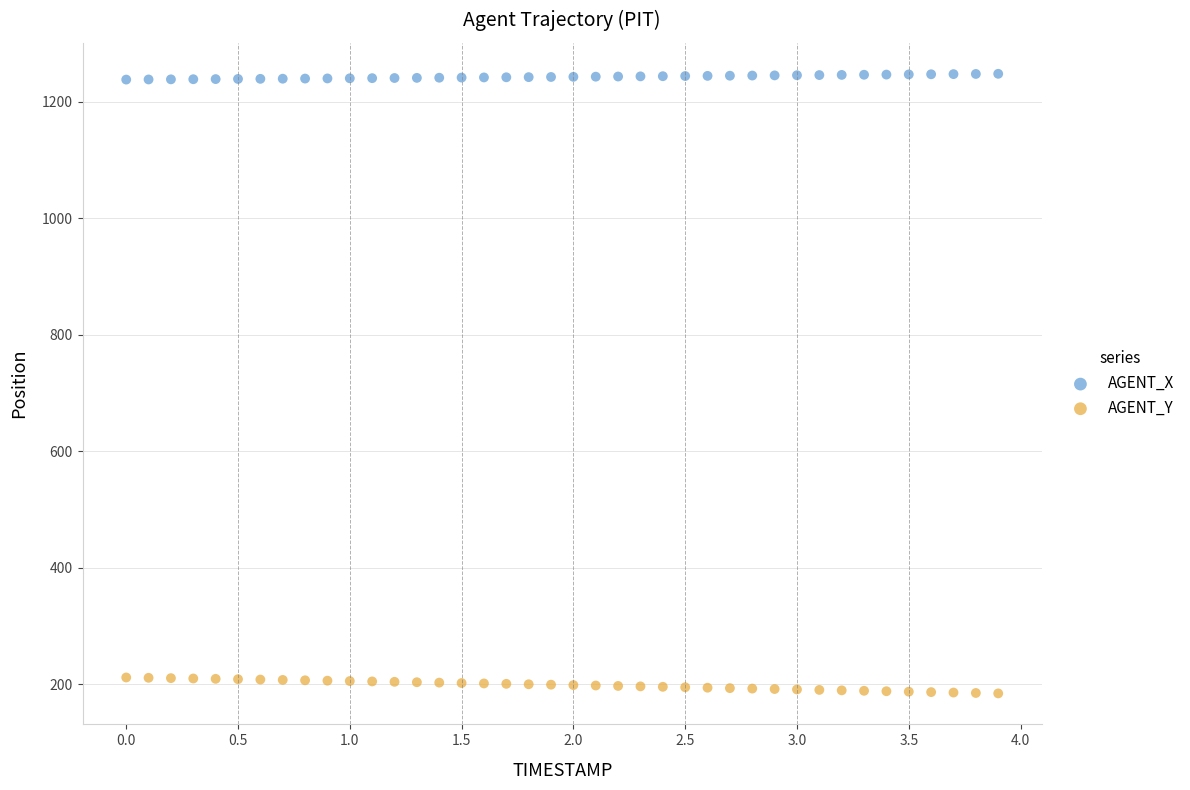

Across all data points, what is the range of Y values (max minus min)?

1063.8